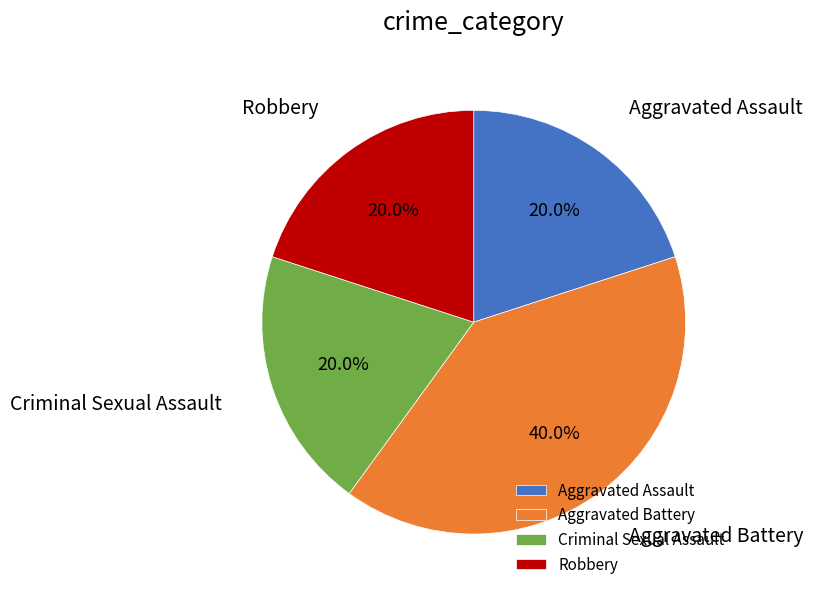

What percentage is the Robbery slice, to the nearest percent?

20%